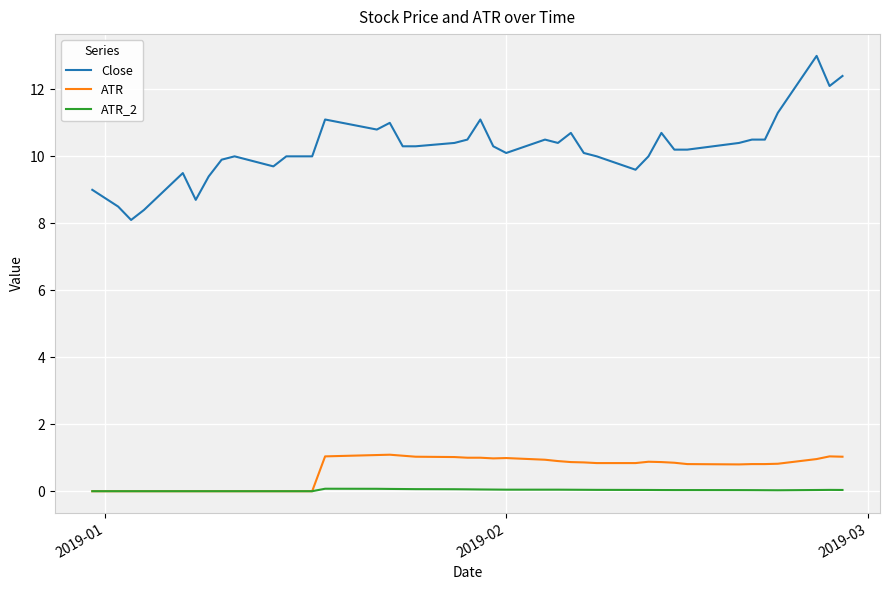

What is the greatest value displayed?

13.0